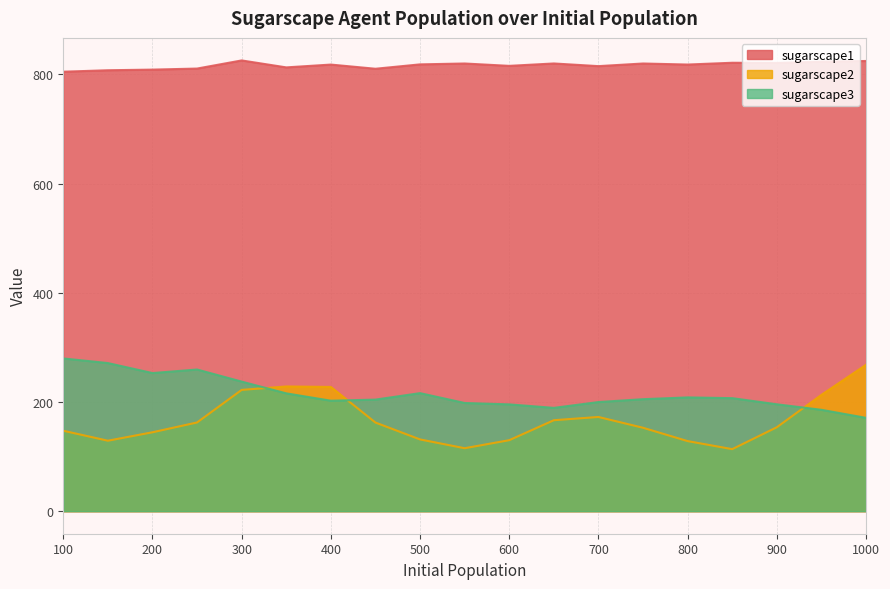

At which label is sugarscape3 closest to 225?

500